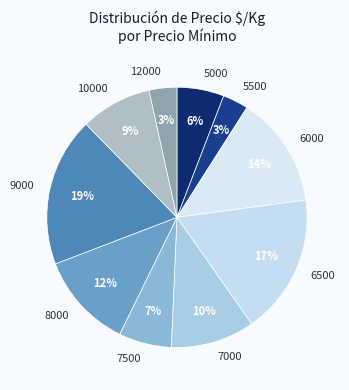

Which category has the biggest portion of the pie?

9000